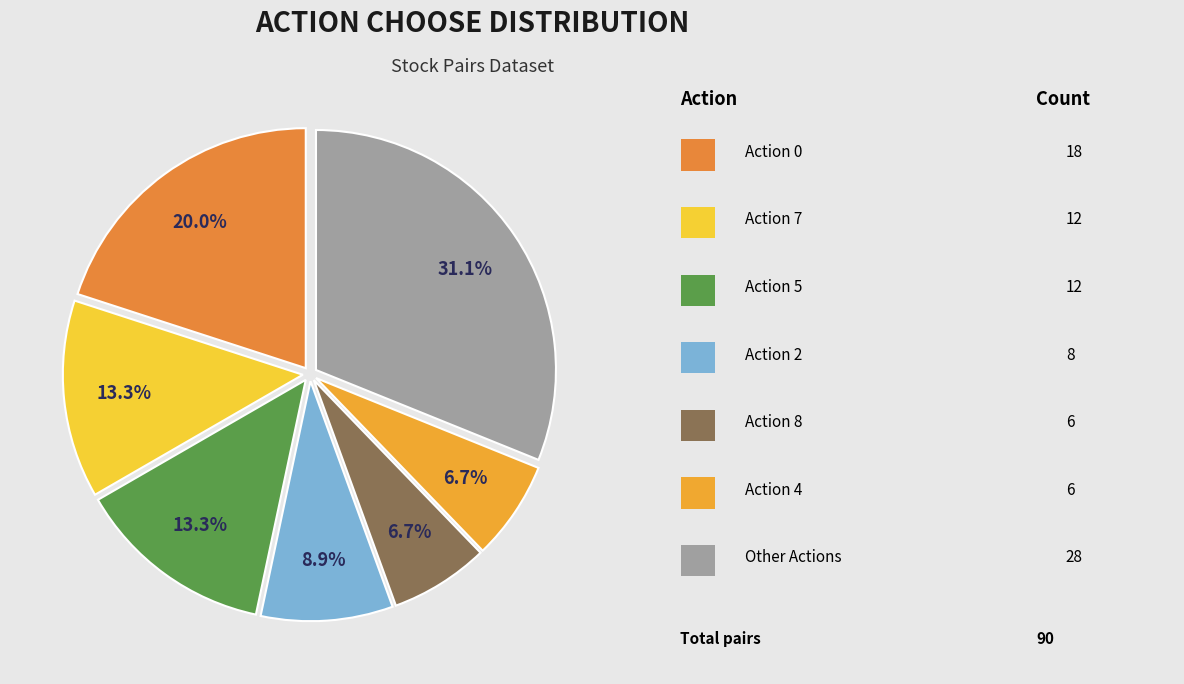

How many segments does this pie chart have?

7